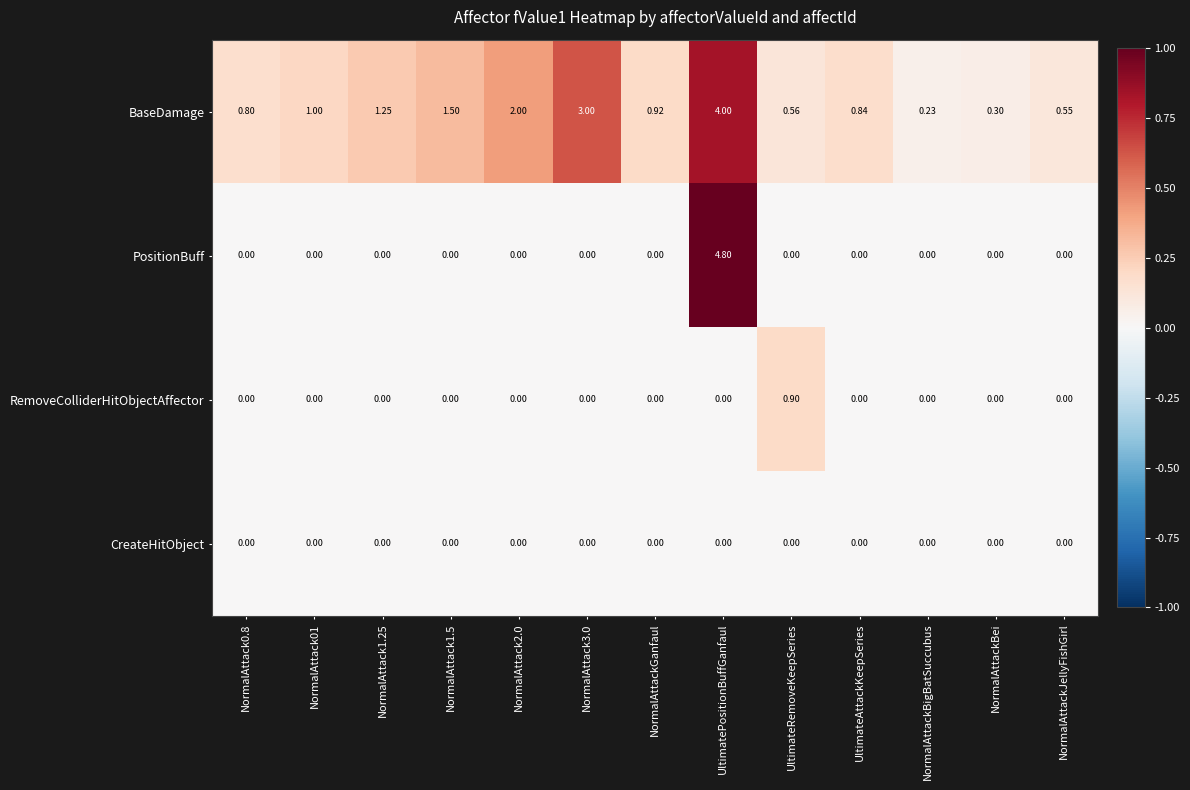

Which series has the largest total across all categories?

BaseDamage